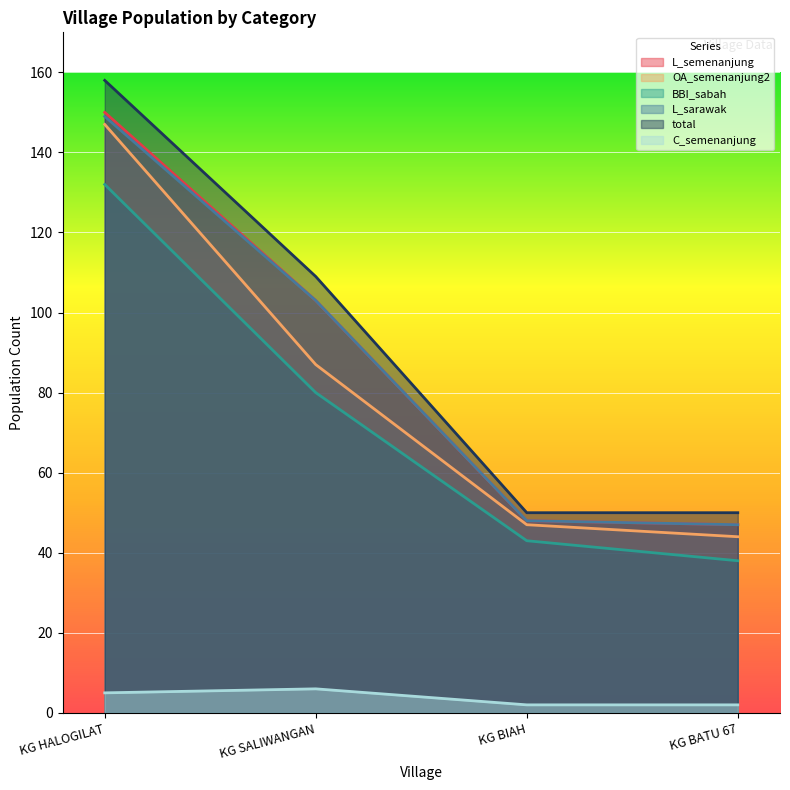

How many series are shown in this chart?

6